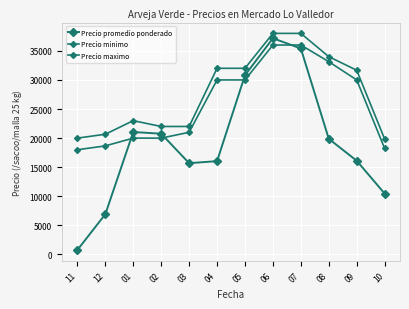

What is the label of the 7th point from the left?

05